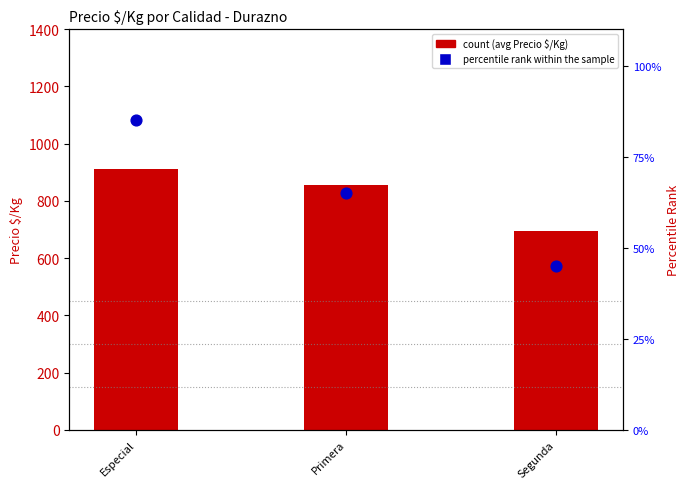

What is the total value across all series at Primera?

920